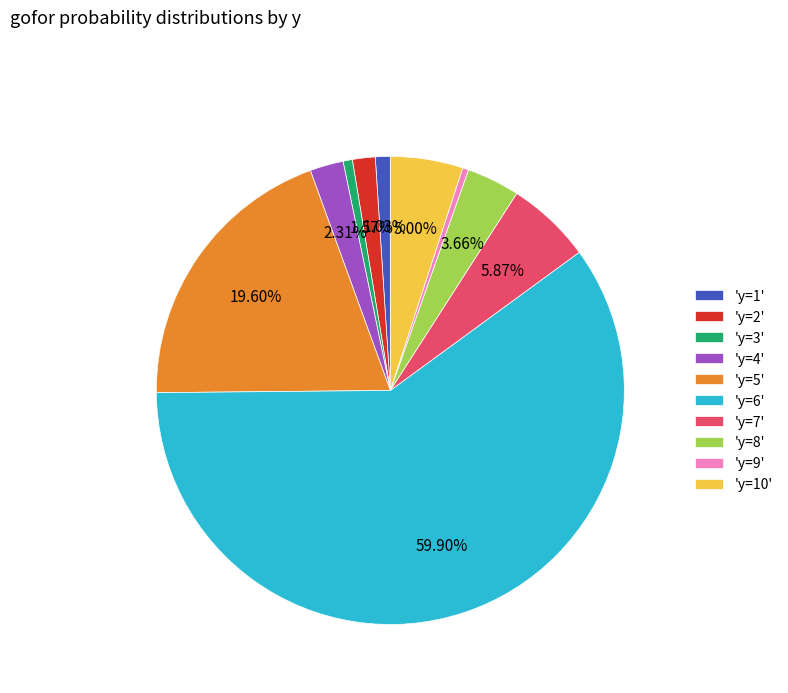

Which category accounts for the majority?

'y=6'